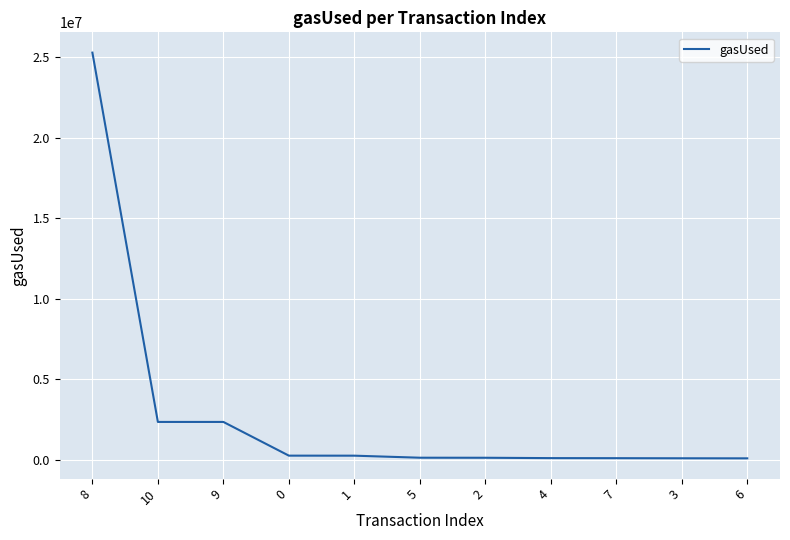

What is the maximum value shown in the chart?

25273275